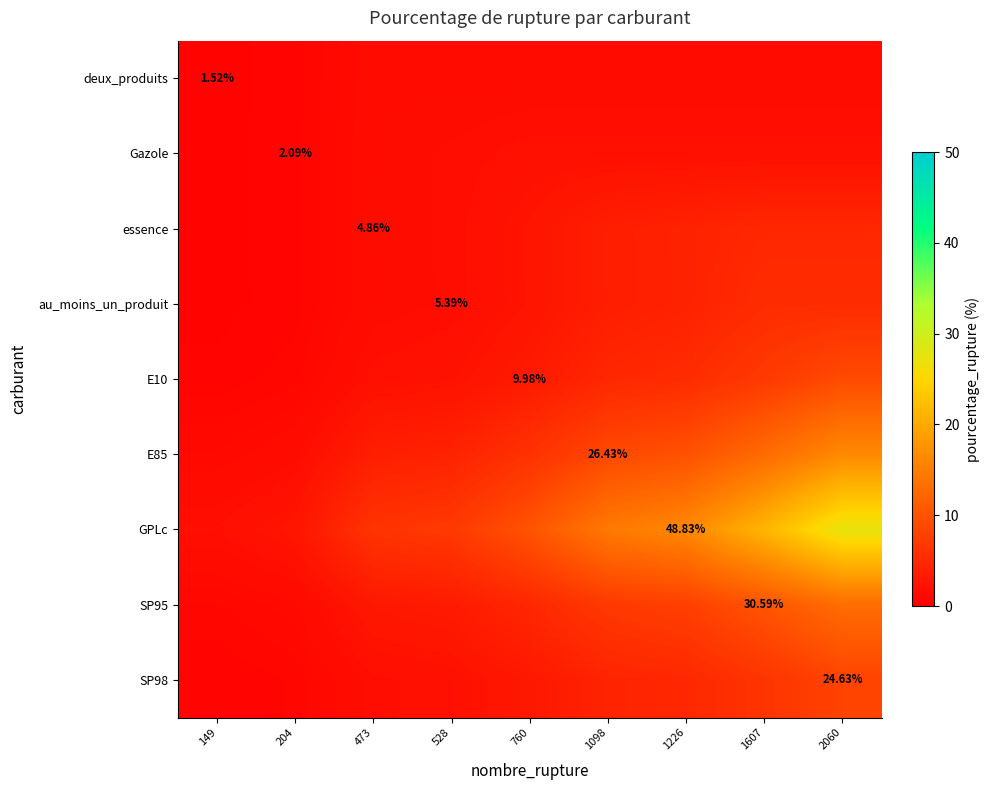

Rank the categories by Gazole value from lowest to highest.

149, 204, 473, 528, 760, 1098, 1226, 1607, 2060